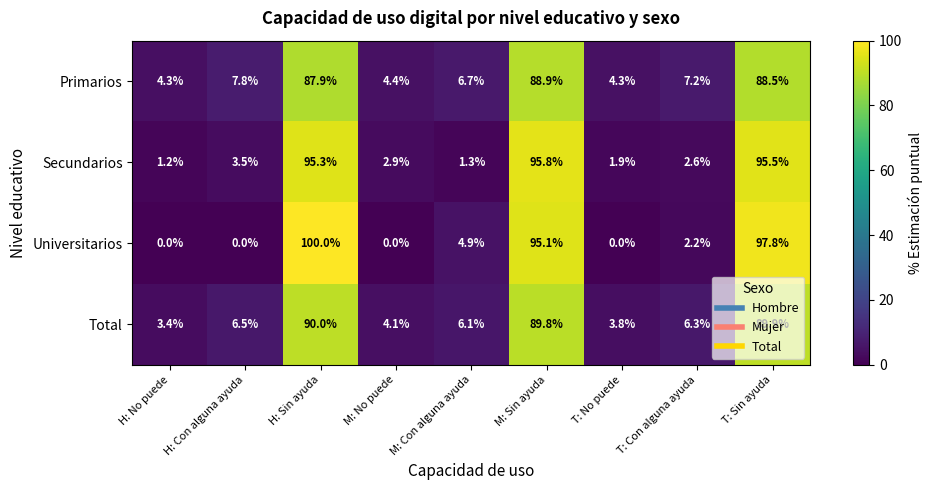

Which label corresponds to the largest value in the chart?

H: Sin ayuda